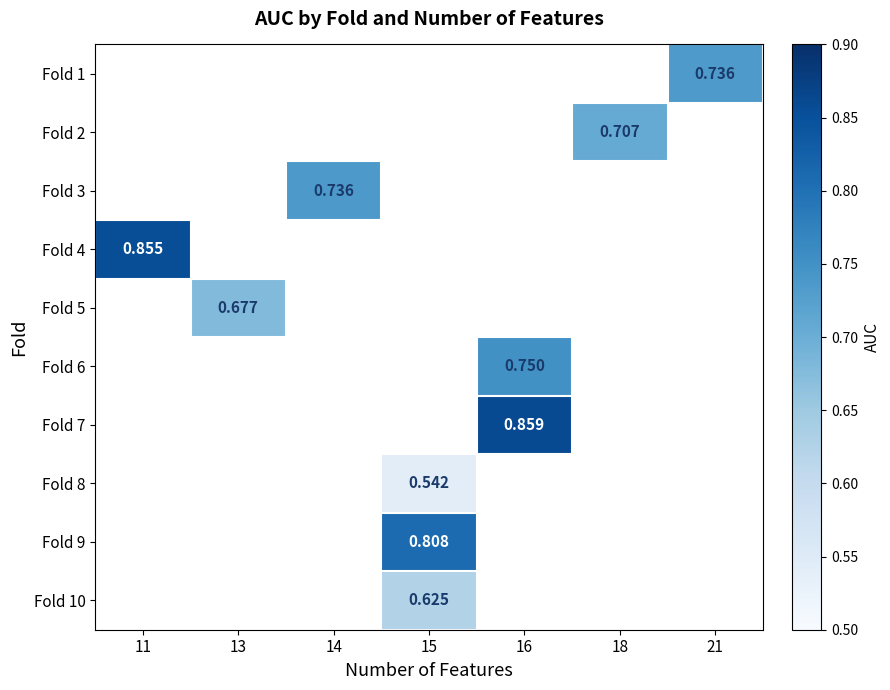

Which has a higher value, 16 or 11?

11